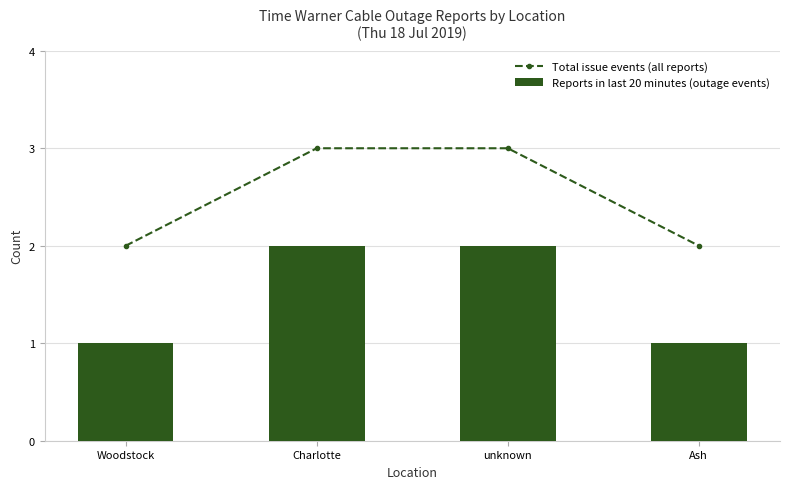

What is the value of the Total issue events (all reports) point at the 4th from the left?

2